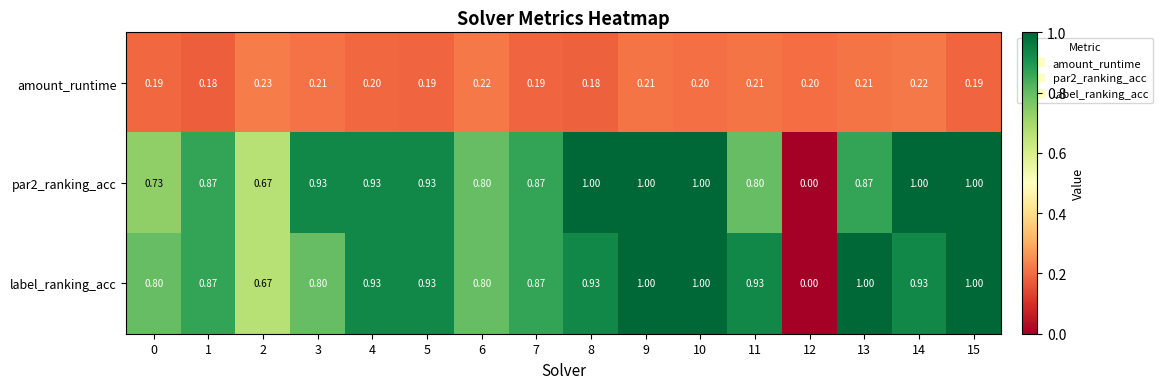

Is the value of label_ranking_acc at 10 greater than the value of par2_ranking_acc at 11?

Yes